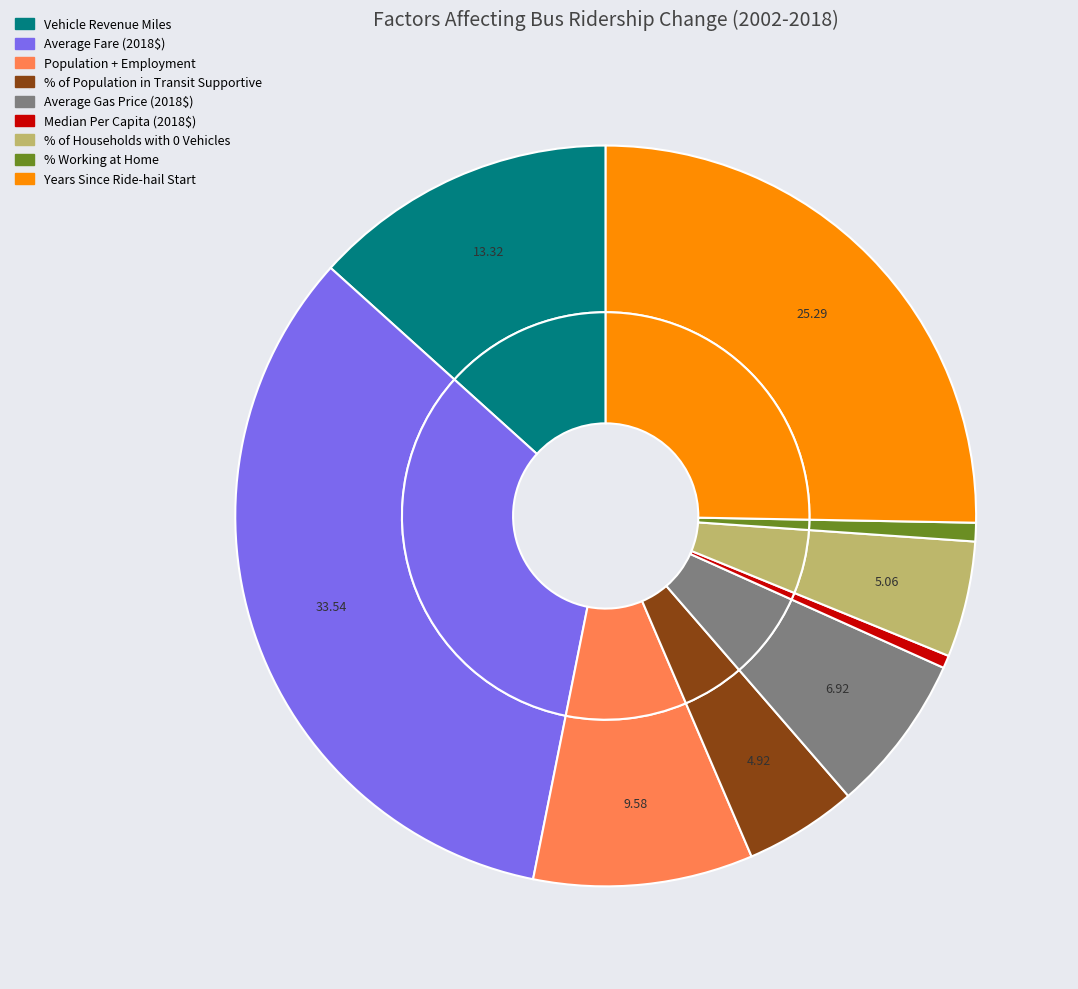

True or false: Average Gas Price (2018$) accounts for 2% of the total.

False